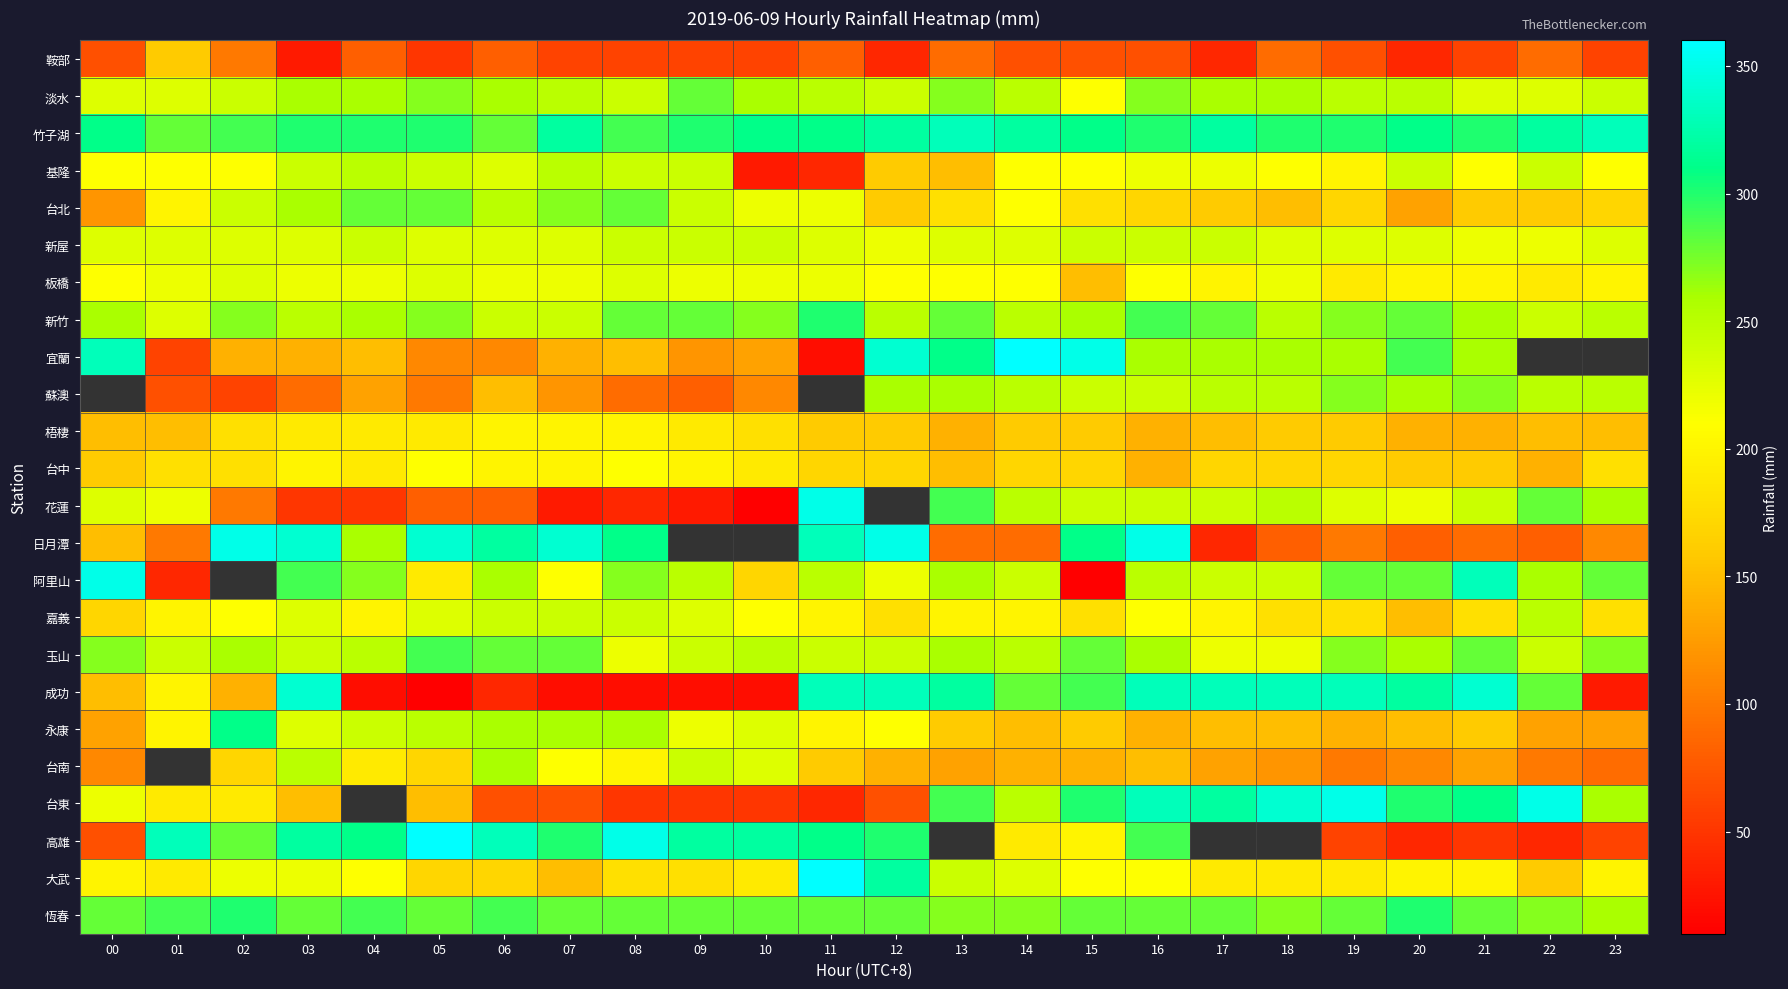

Is it true that 竹子湖 equals 472.6 at 01?

False